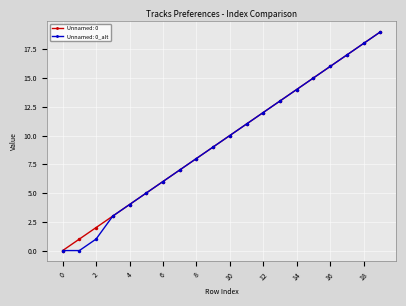

True or false: Unnamed: 0 has more than 1 interior local peaks.

False